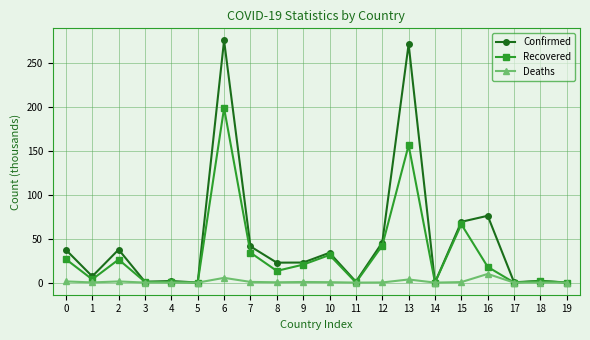

How many data points does each series have?

20